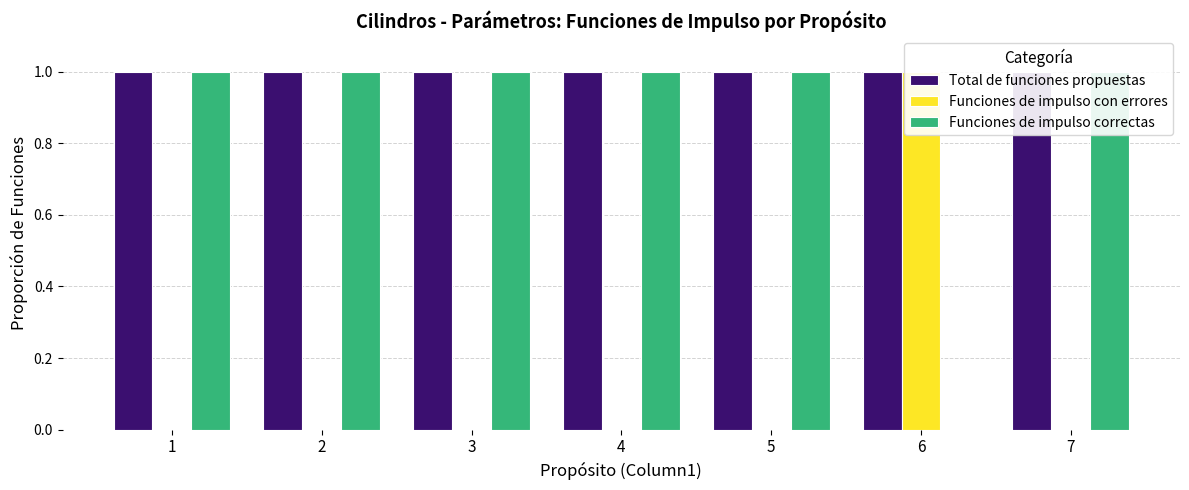

At which label does Funciones de impulso con errores reach its peak?

6